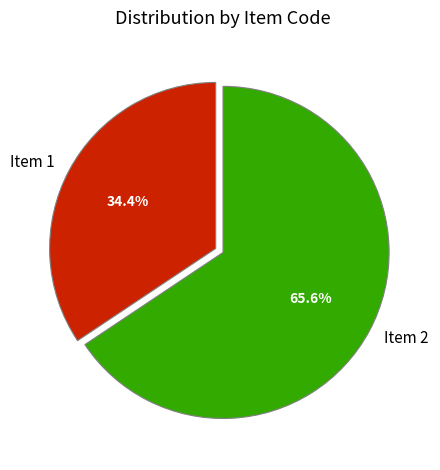

How much of the chart is everything except Item 2?

34.4%